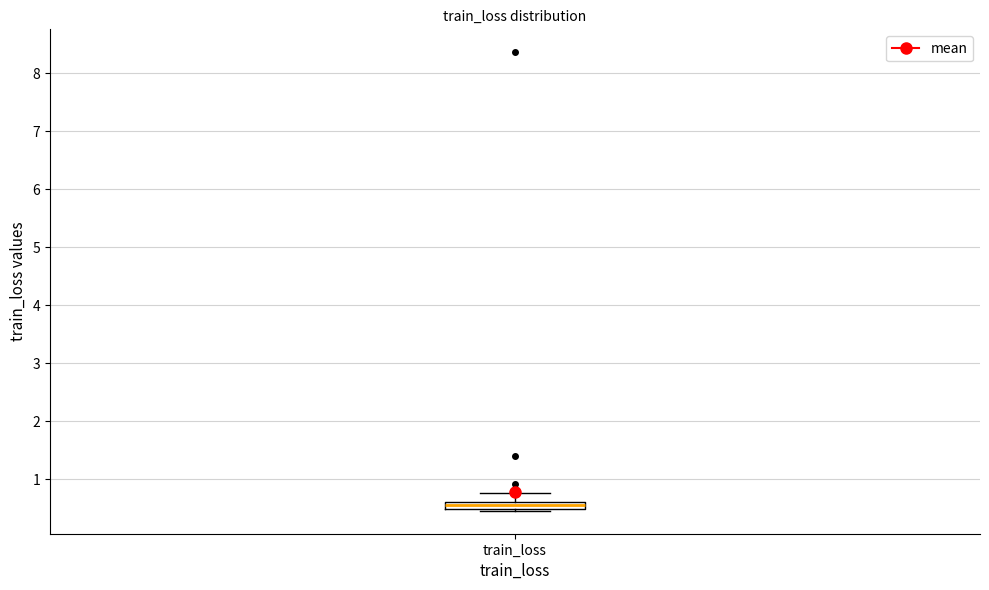

Where is the lower edge of the box for train_loss on the y-axis? The values are not printed on the chart, so give them approximately, as read against the axis.

0.5